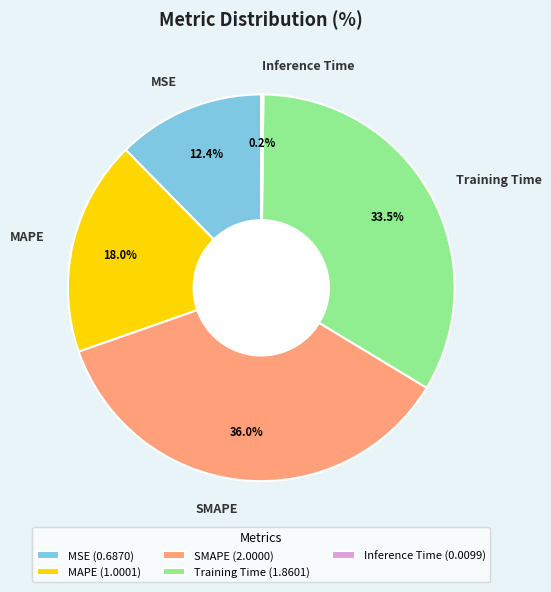

Do MAPE and MSE together represent more than half of the pie?

No